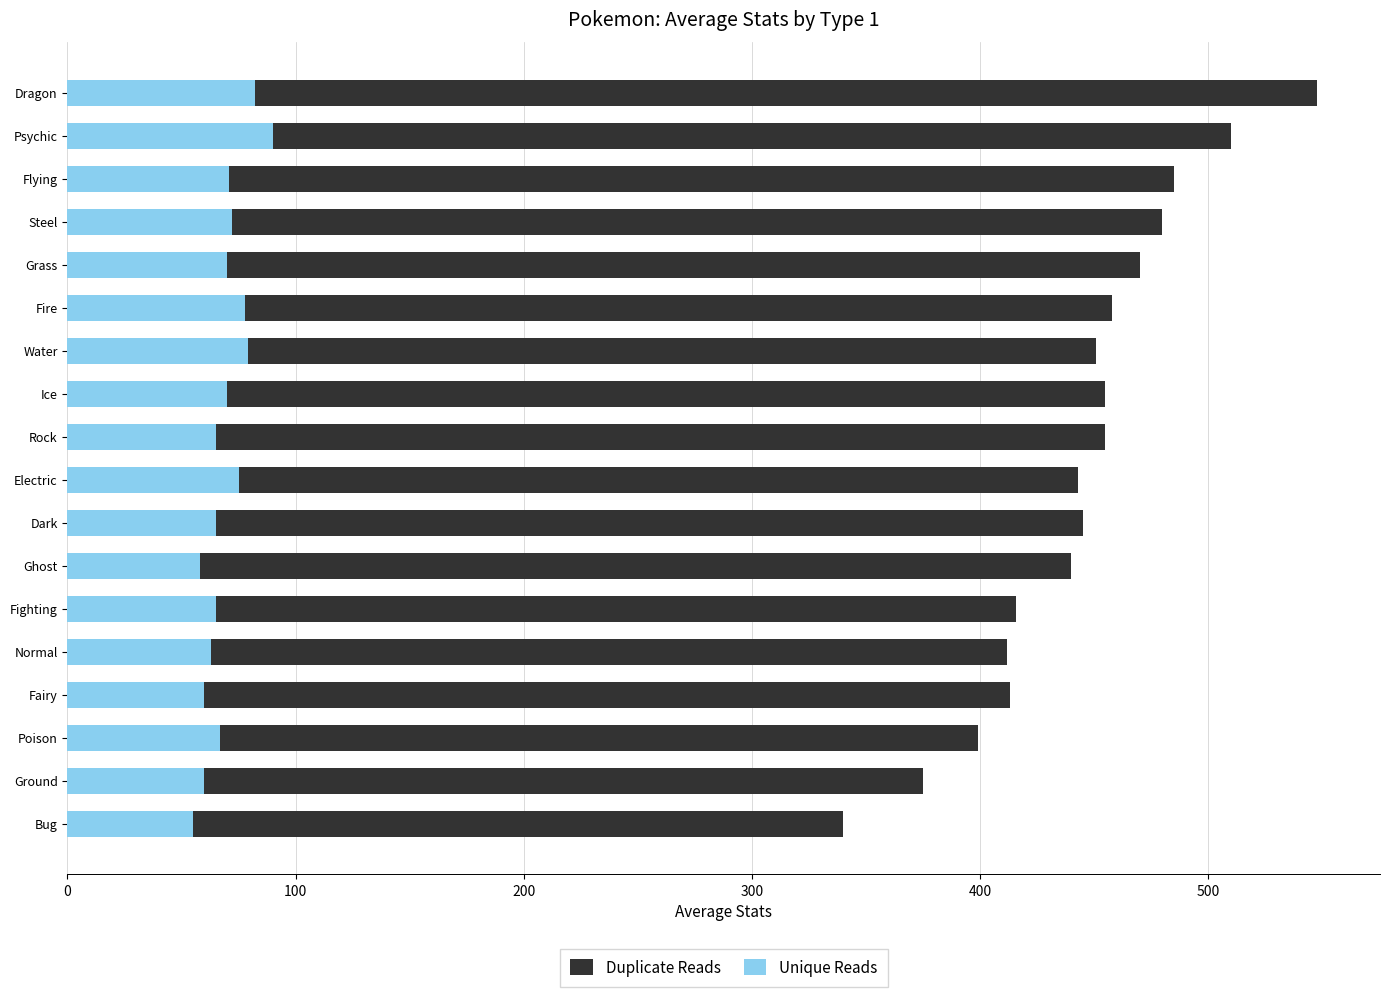

What is the highest value of the Duplicate Reads series?

548